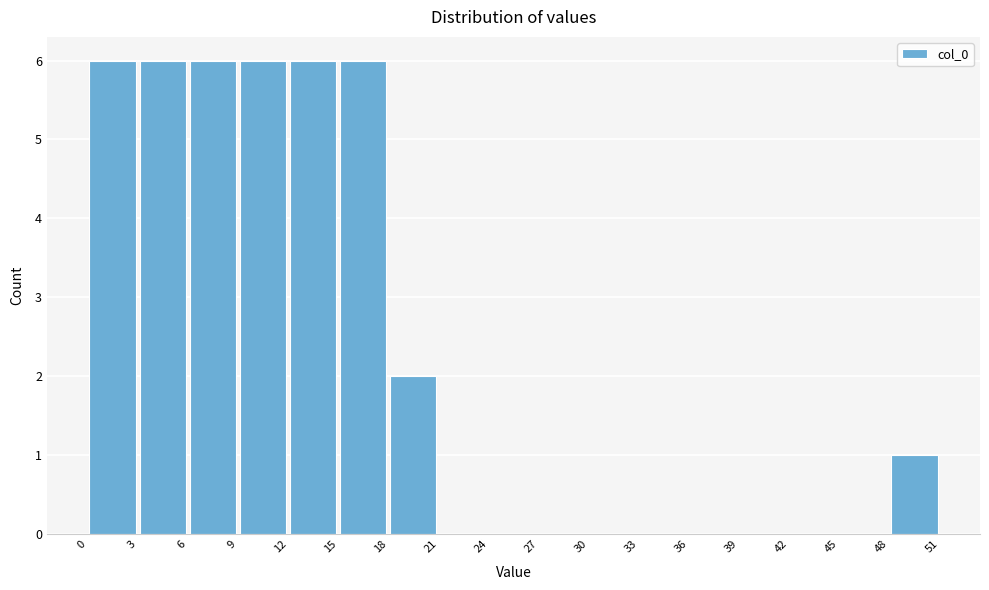

How tall is the bar that spans 18 to 21 on the x-axis? The values are not printed on the chart, so give them approximately, as read against the axis.

2